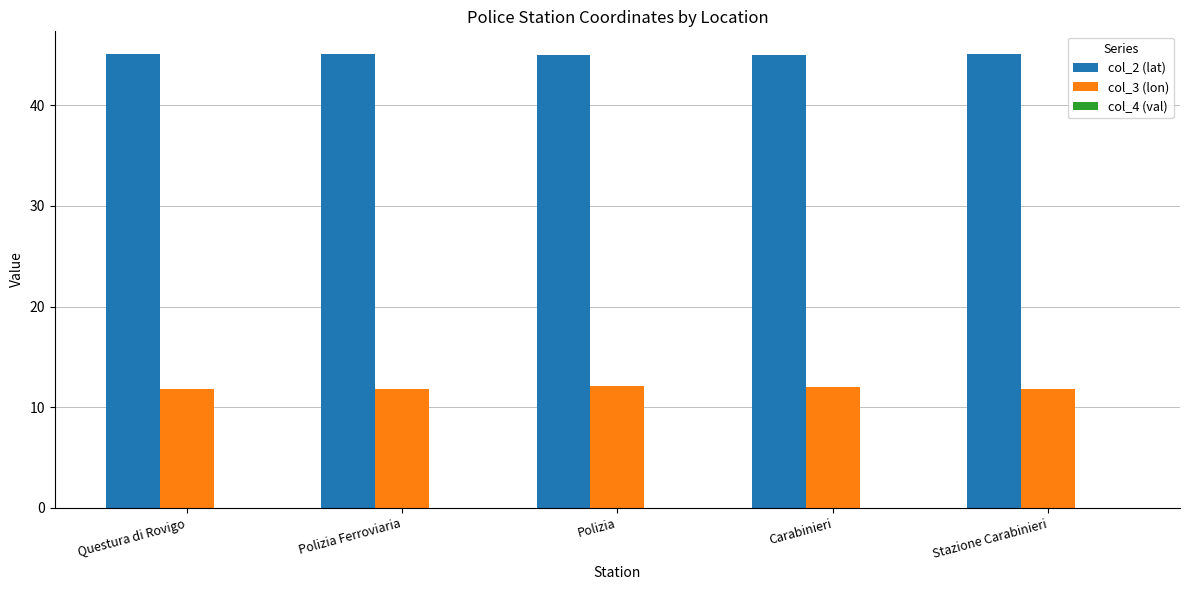

Which series has the largest total across all categories?

col_2 (lat)